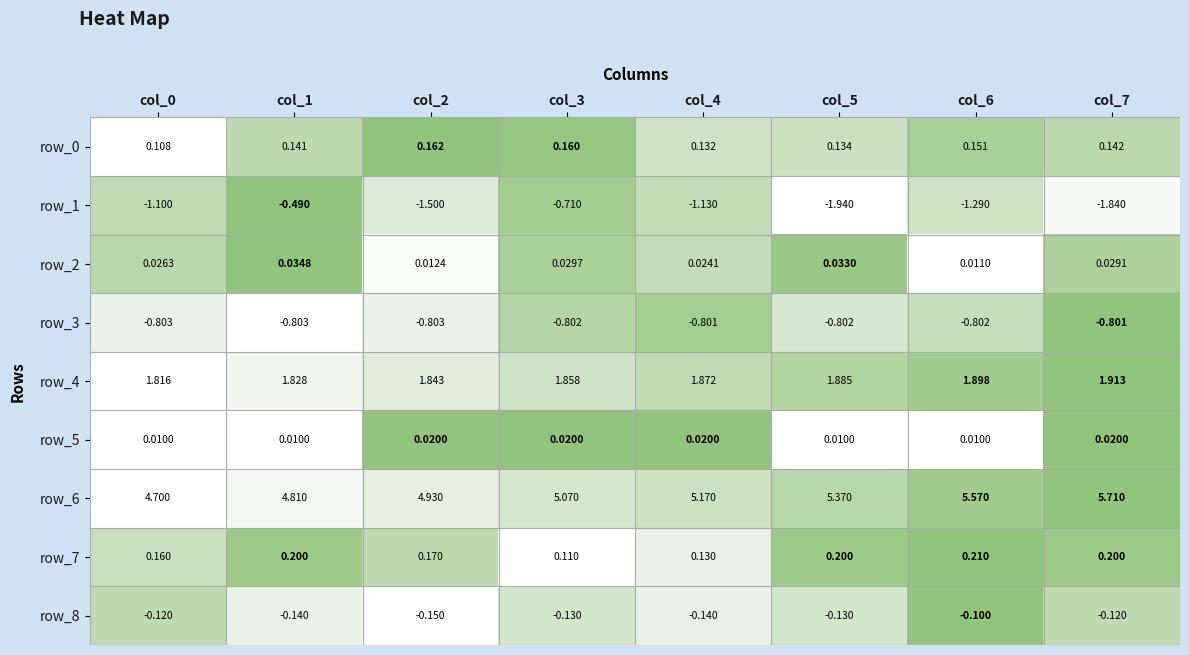

Is the value of row_8 at col_2 greater than the value of row_1 at col_0?

Yes